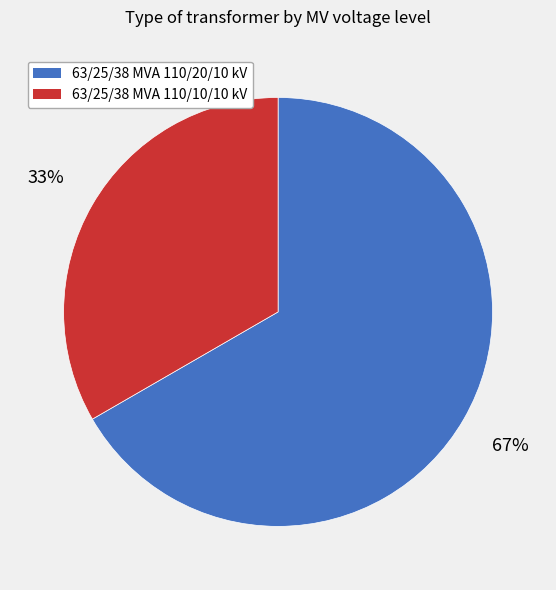

Is the sum of 63/25/38 MVA 110/10/10 kV and 63/25/38 MVA 110/20/10 kV greater than half?

Yes